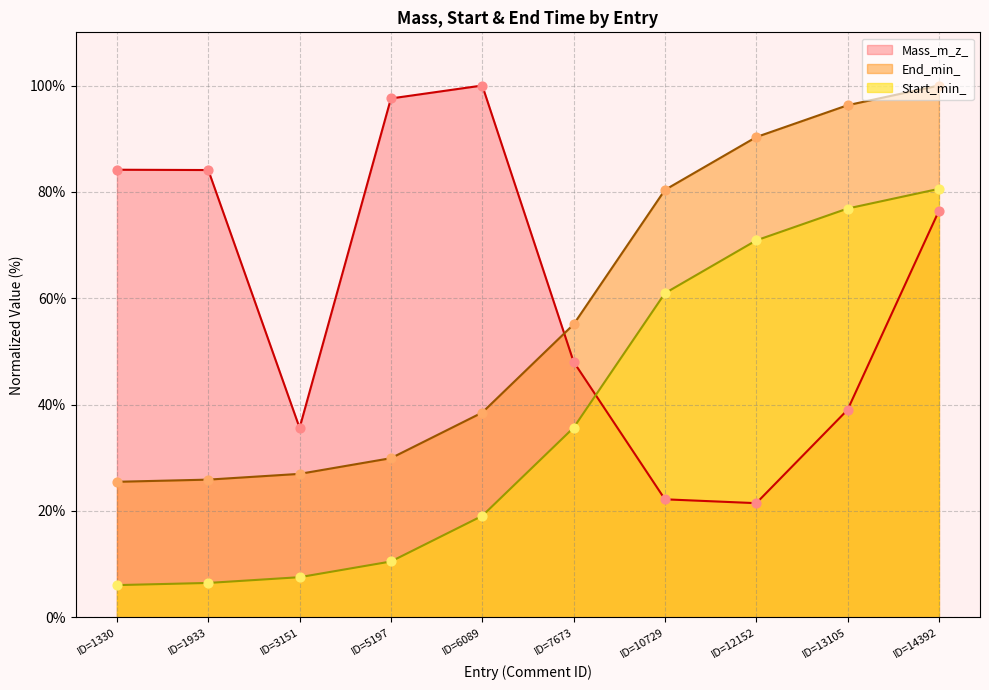

At which category is the sum across all series the highest?

ID=14392